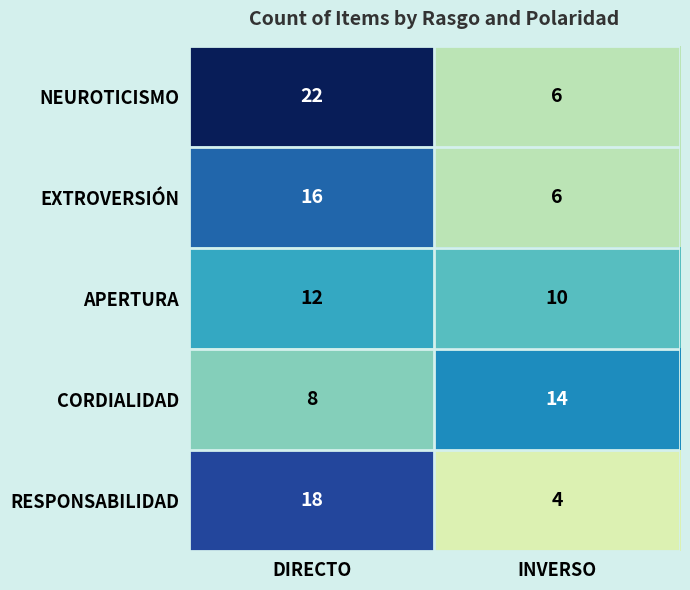

What is the approximate value of NEUROTICISMO at DIRECTO, to the nearest 10?

20